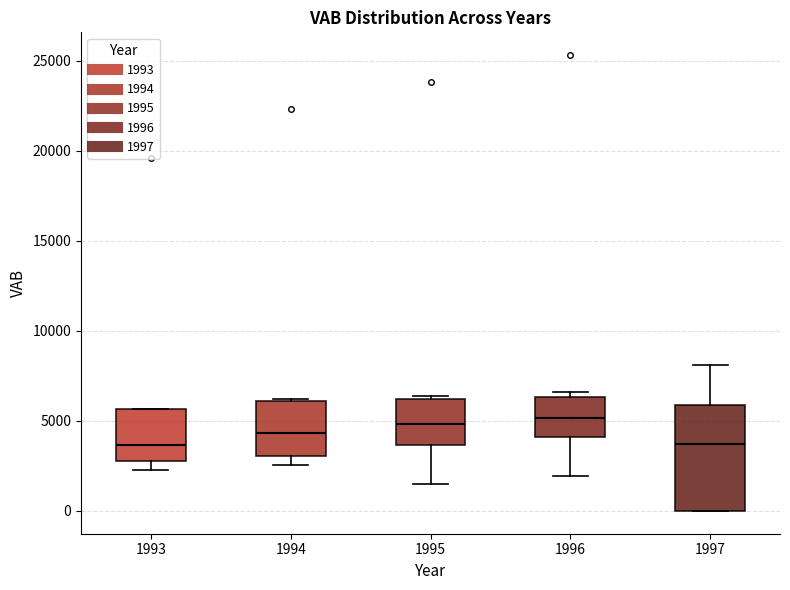

Reading left to right, read every box against the y-axis: the position of its median line, the range the box covers, and the ends of its whiskers. The values are not printed on the chart, so give them approximately, as read against the axis.

1993: median 3500, box 3000 to 5500, whiskers 2500 to 5500
1994: median 4500, box 3000 to 6000, whiskers 2500 to 6000
1995: median 5000, box 3500 to 6000, whiskers 1500 to 6500
1996: median 5000, box 4000 to 6500, whiskers 2000 to 6500 (just above the box's upper edge)
1997: median 3500, box 0 to 6000, whiskers 0 to 8000